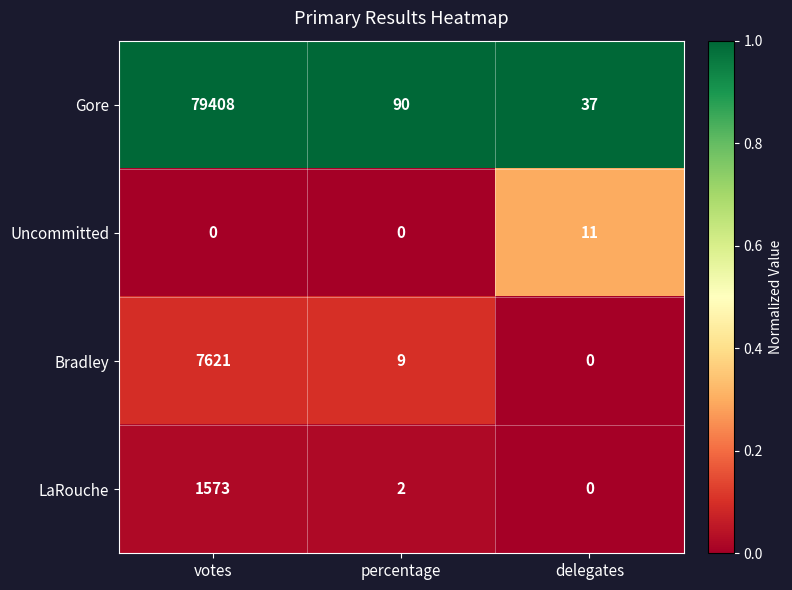

At which label is Gore closest to 39722?

percentage